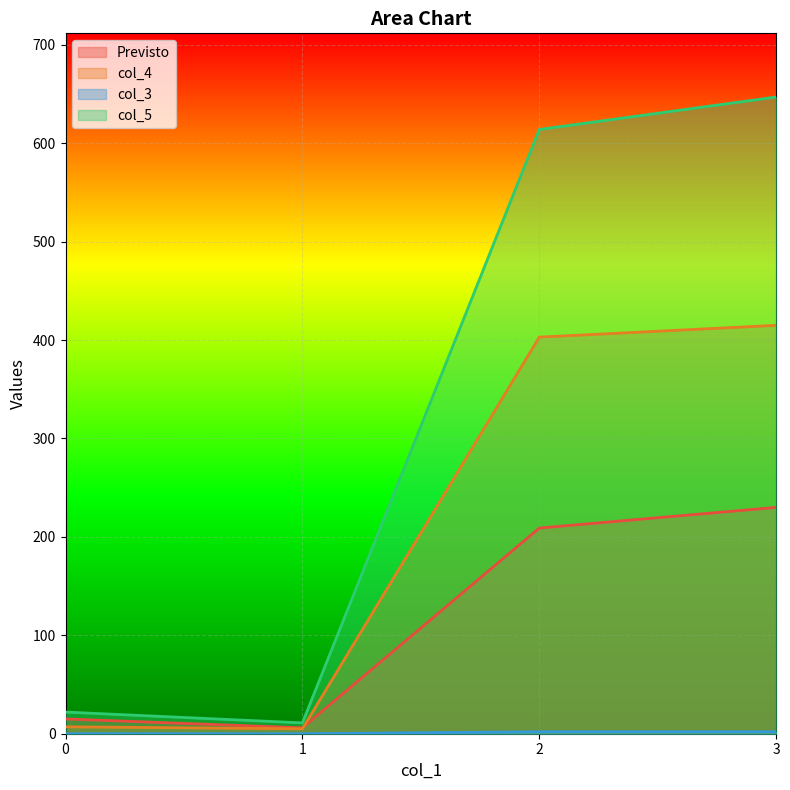

Is the value of col_4 at 1 greater than the value of col_3 at 0?

Yes